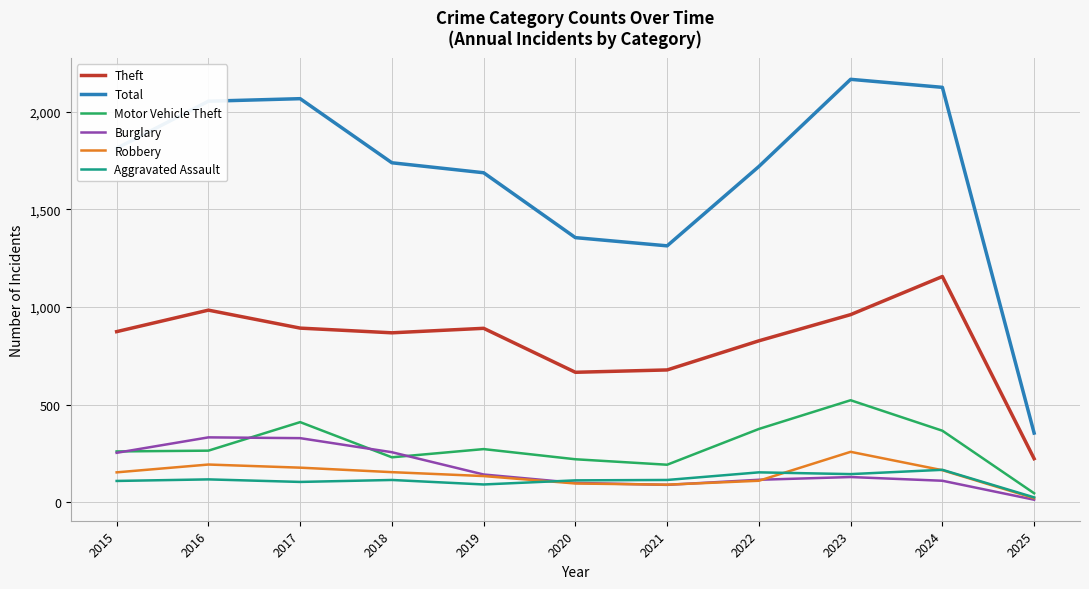

True or false: Total and Theft intersect in this chart.

False